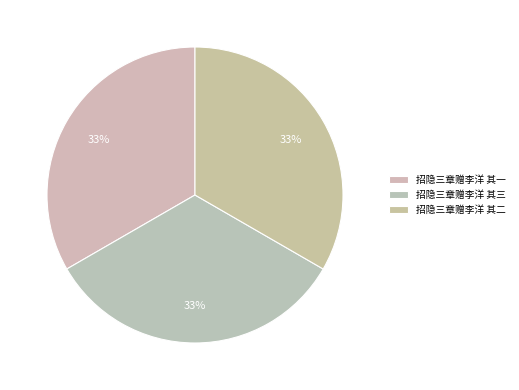

How many slices are in this pie chart?

3